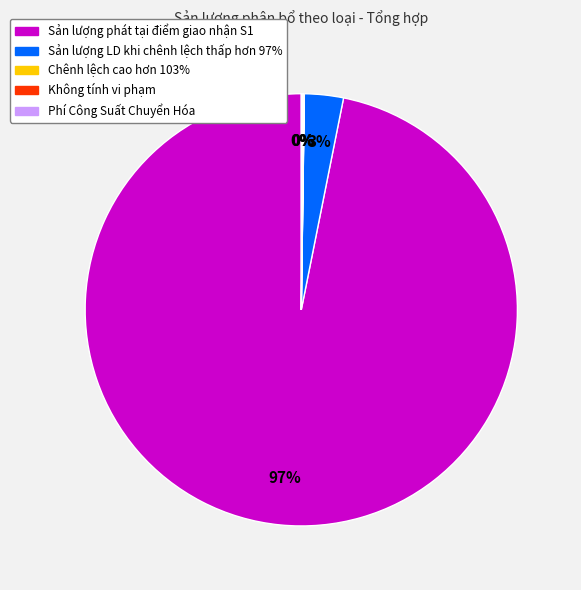

To the nearest percent, what portion does Sản lượng LD khi chênh lệch thấp hơn 97% represent?

3%